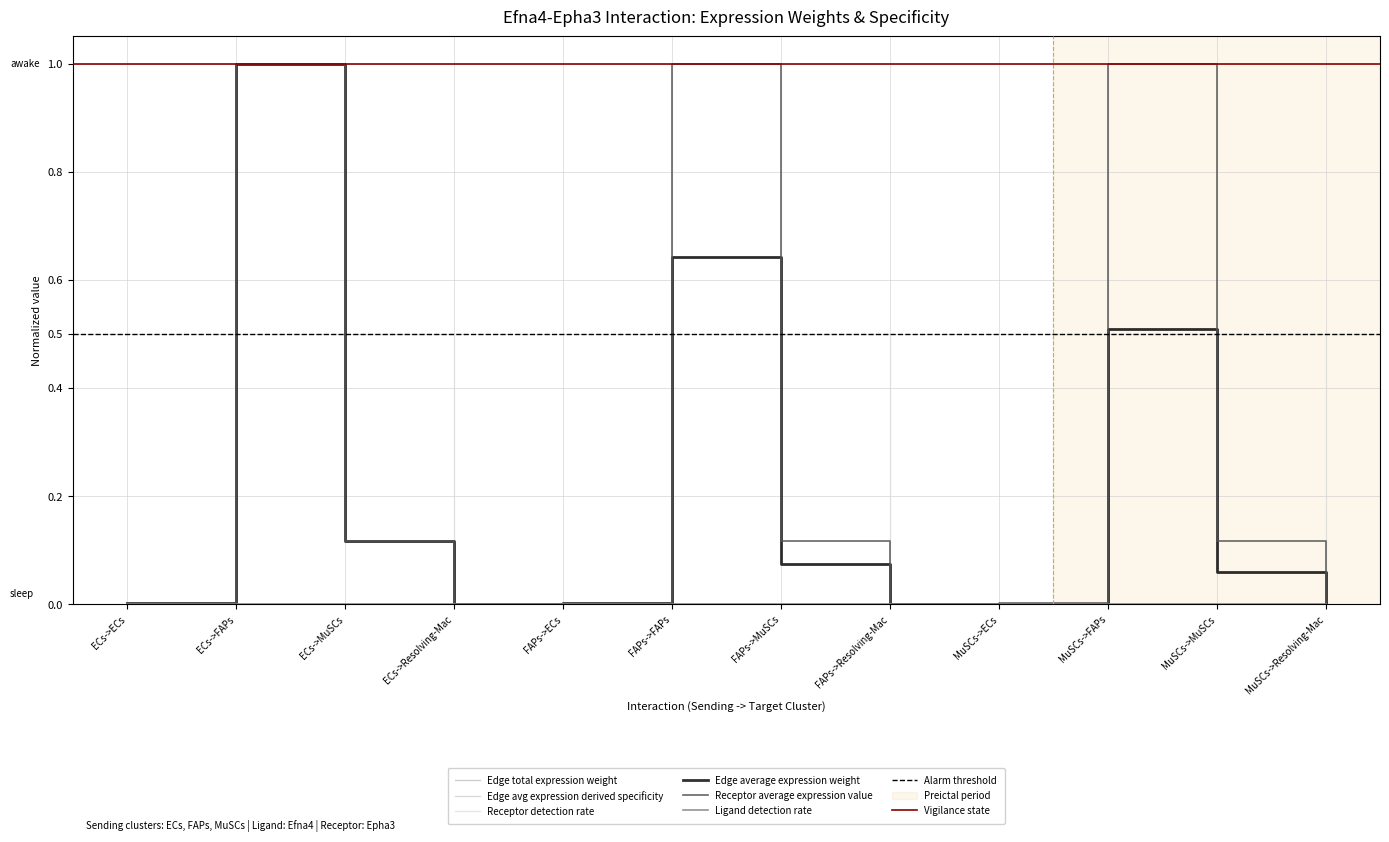

The Edge total expression weight series shows 0.1 at FAPs->MuSCs. True or false?

True